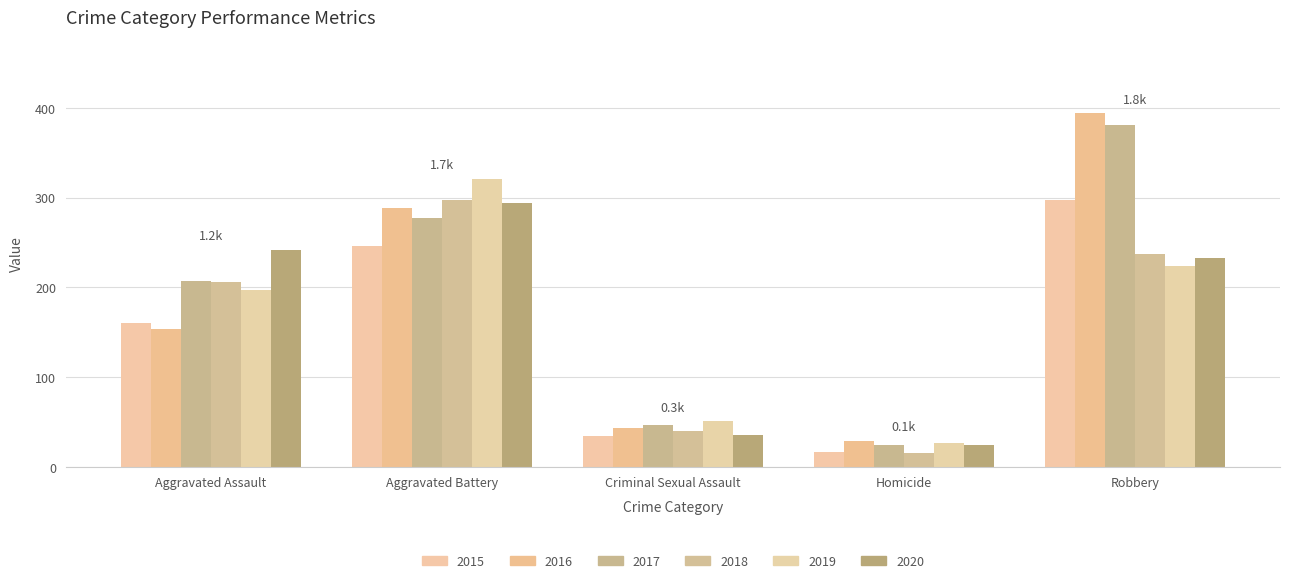

What is the spread (max minus min) of values at Aggravated Battery?

75